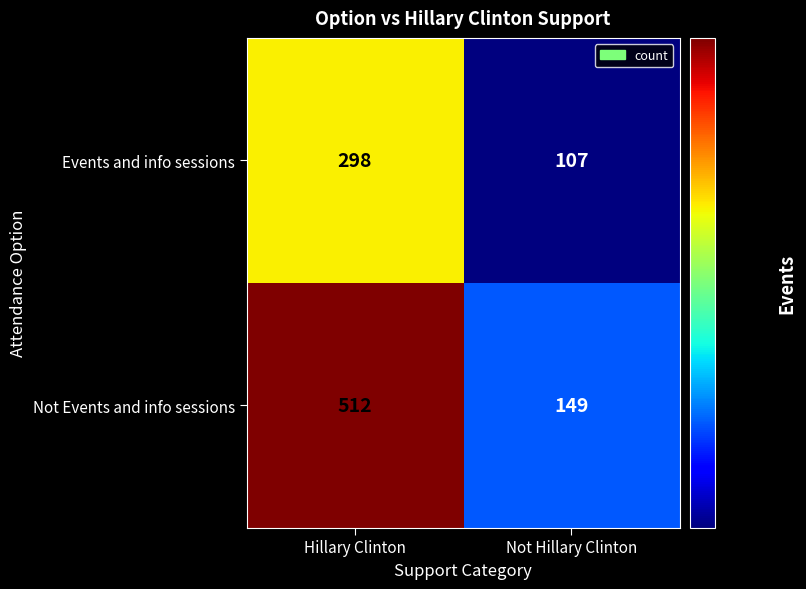

List the series in order of their peak value, highest first.

Not Events and info sessions, Events and info sessions